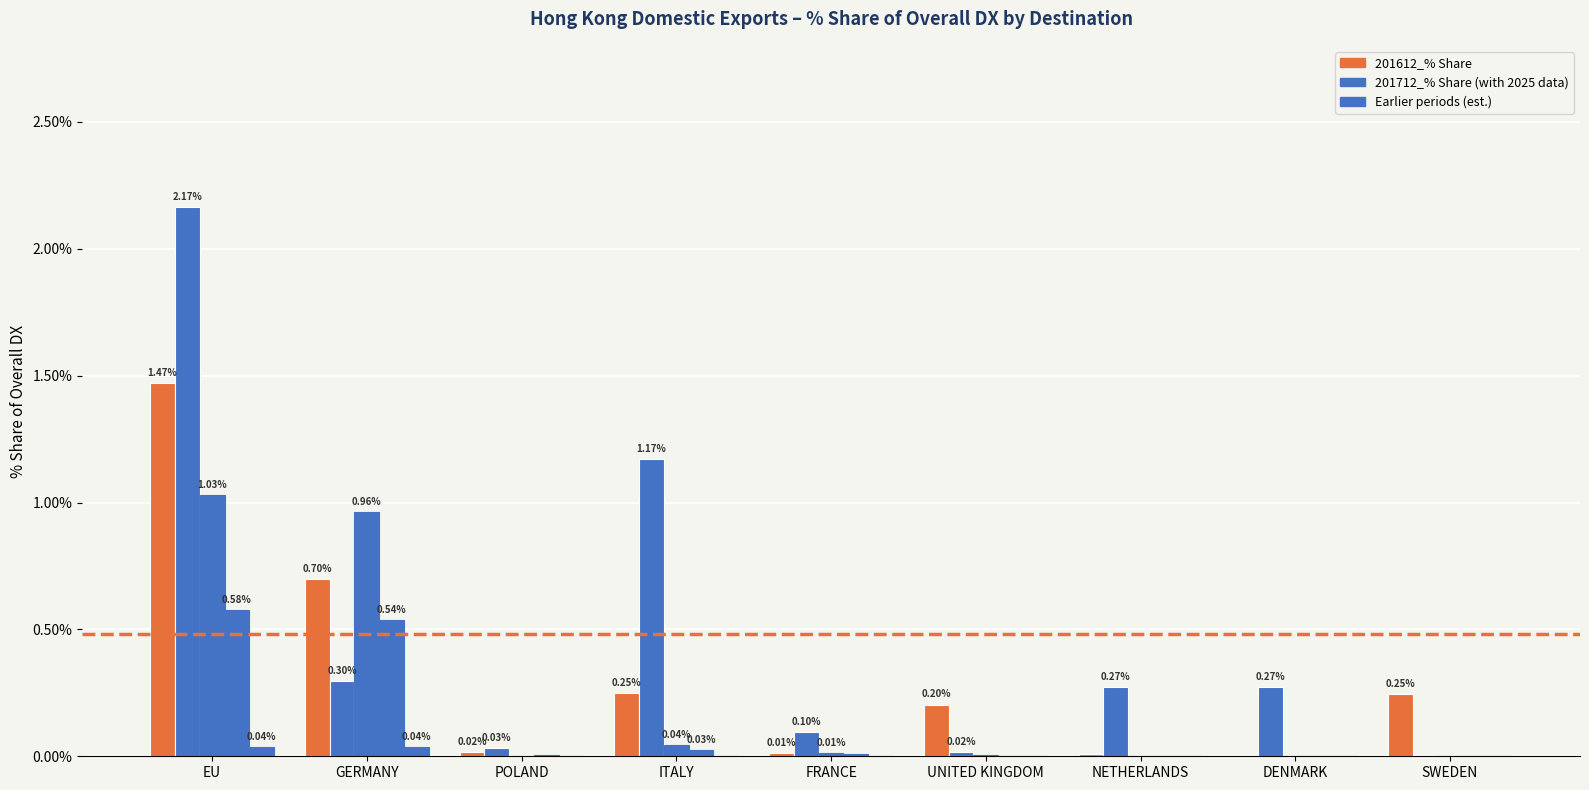

What is the label of the 9th bar from the left?

SWEDEN